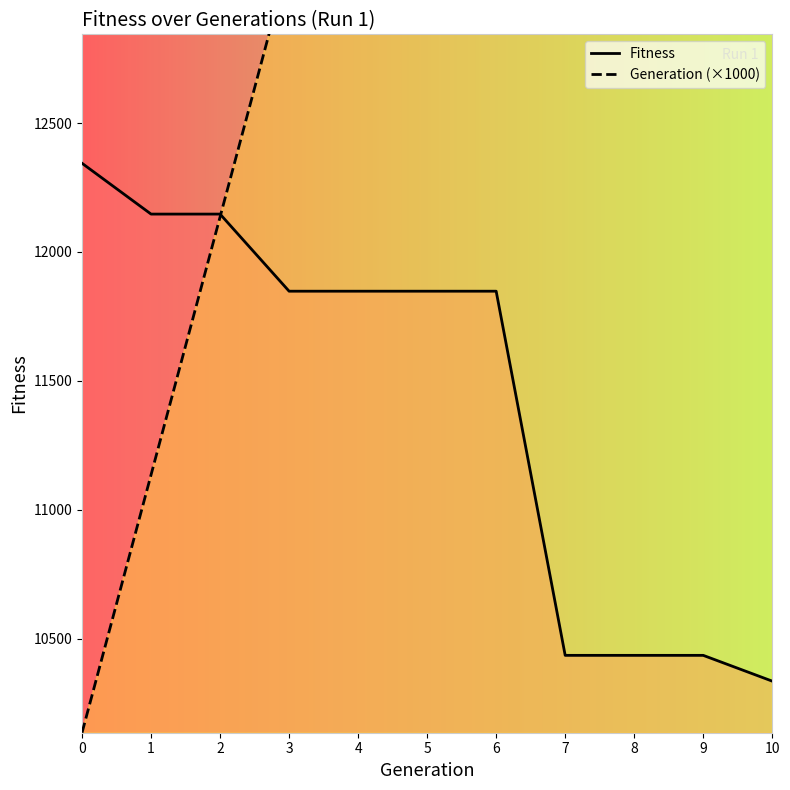

At which label does Generation (×1000) first exceed 15136?

6